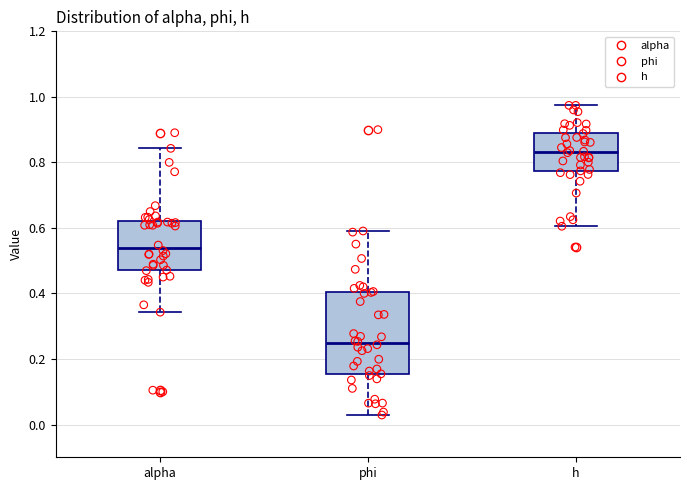

Where does the upper whisker of the box for alpha end on the y-axis? The values are not printed on the chart, so give them approximately, as read against the axis.

0.84